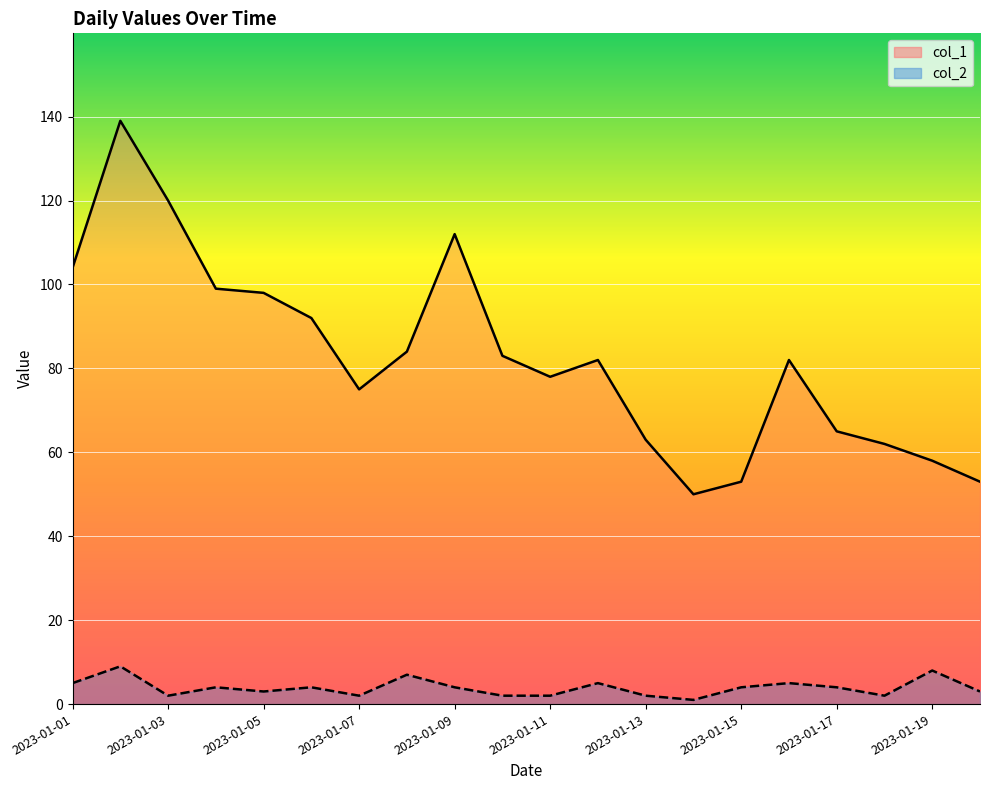

True or false: col_2 has more than 2 interior local peaks.

True